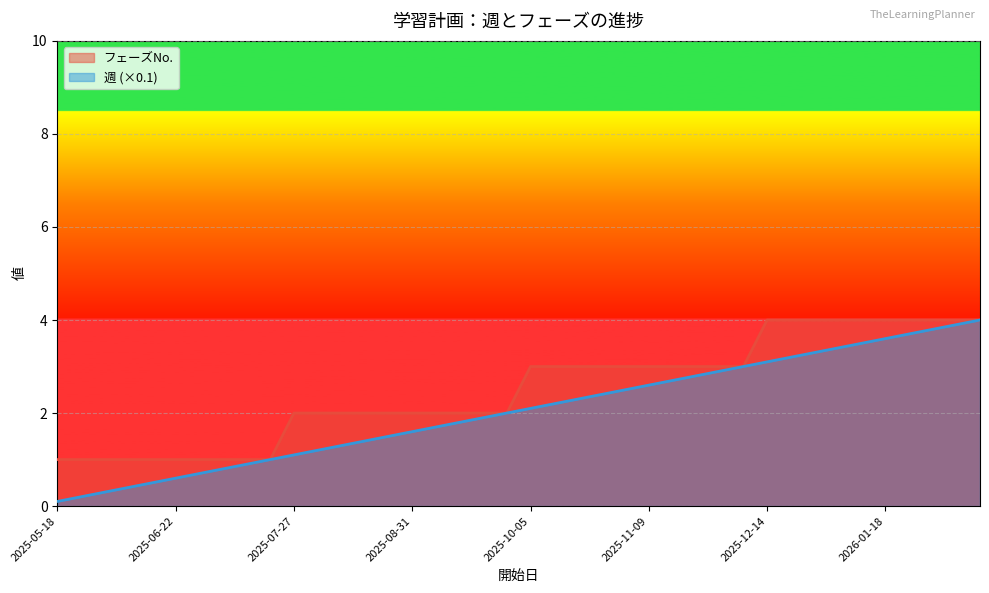

Reading left to right, extract all data points from this chart.

フェーズNo.: 1.0	1.0	1.0	1.0	1.0	1.0	1.0	1.0	1.0	1.0	2.0	2.0	2.0	2.0	2.0	2.0	2.0	2.0	2.0	2.0	3.0	3.0	3.0	3.0	3.0	3.0	3.0	3.0	3.0	3.0	4.0	4.0	4.0	4.0	4.0	4.0	4.0	4.0	4.0	4.0
週: 0.1	0.2	0.3	0.4	0.5	0.6	0.7	0.8	0.9	1.0	1.1	1.2	1.3	1.4	1.5	1.6	1.7	1.8	1.9	2.0	2.1	2.2	2.3	2.4	2.5	2.6	2.7	2.8	2.9	3.0	3.1	3.2	3.3	3.4	3.5	3.6	3.7	3.8	3.9	4.0